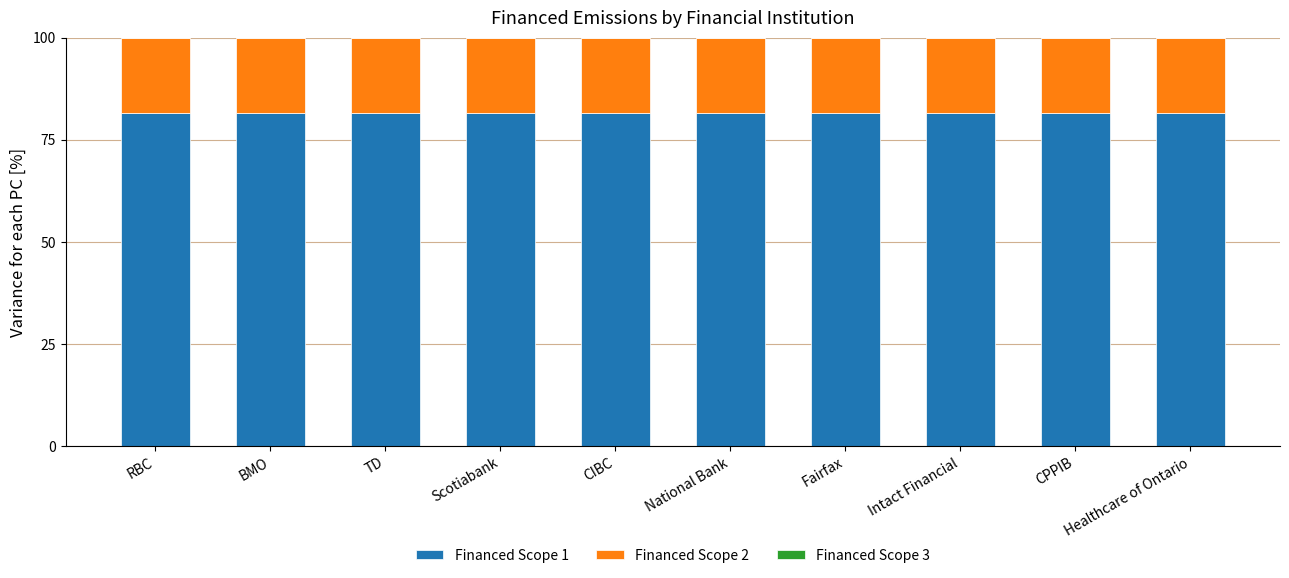

What is the value of the Financed Scope 1 bar at the 2nd from the left?

81.7